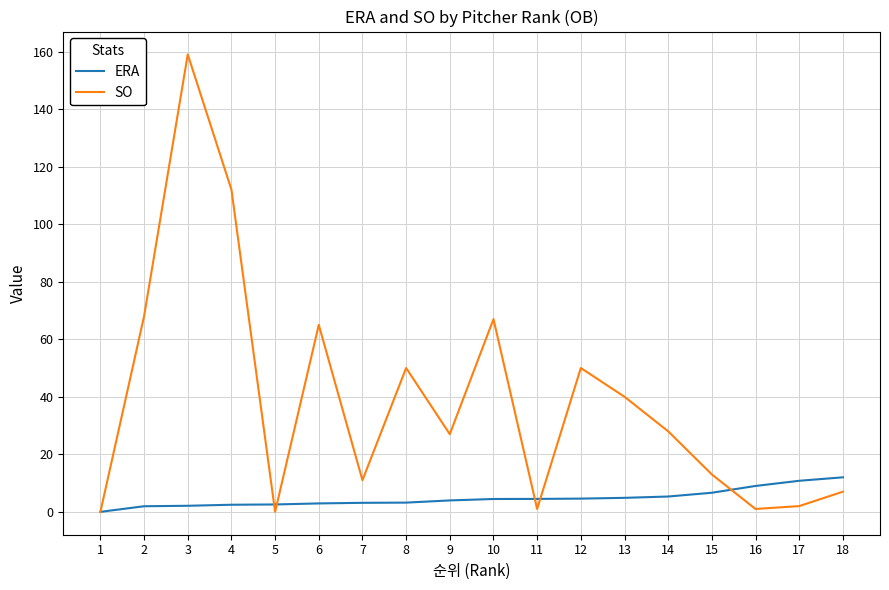

What is the maximum value shown in the chart?

159.0